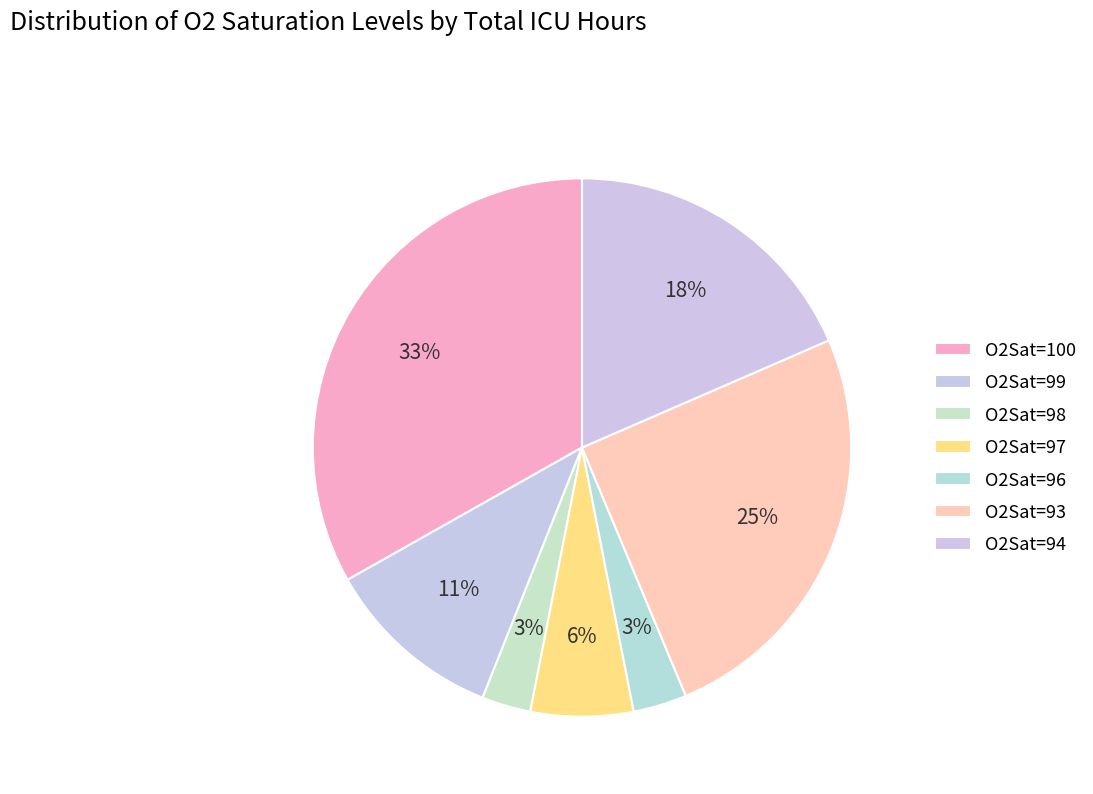

Is the sum of O2Sat=96 and O2Sat=94 greater than half?

No